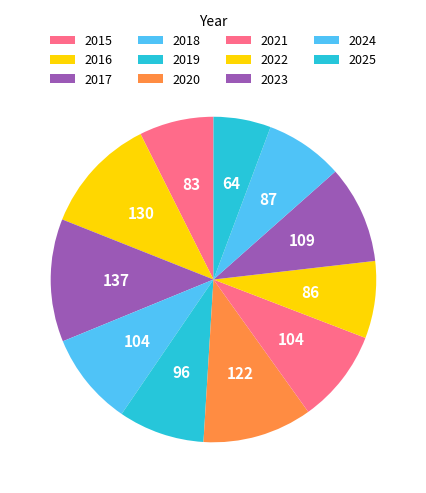

What is the ratio of the value at 2020 to the value at 2015?

1.5